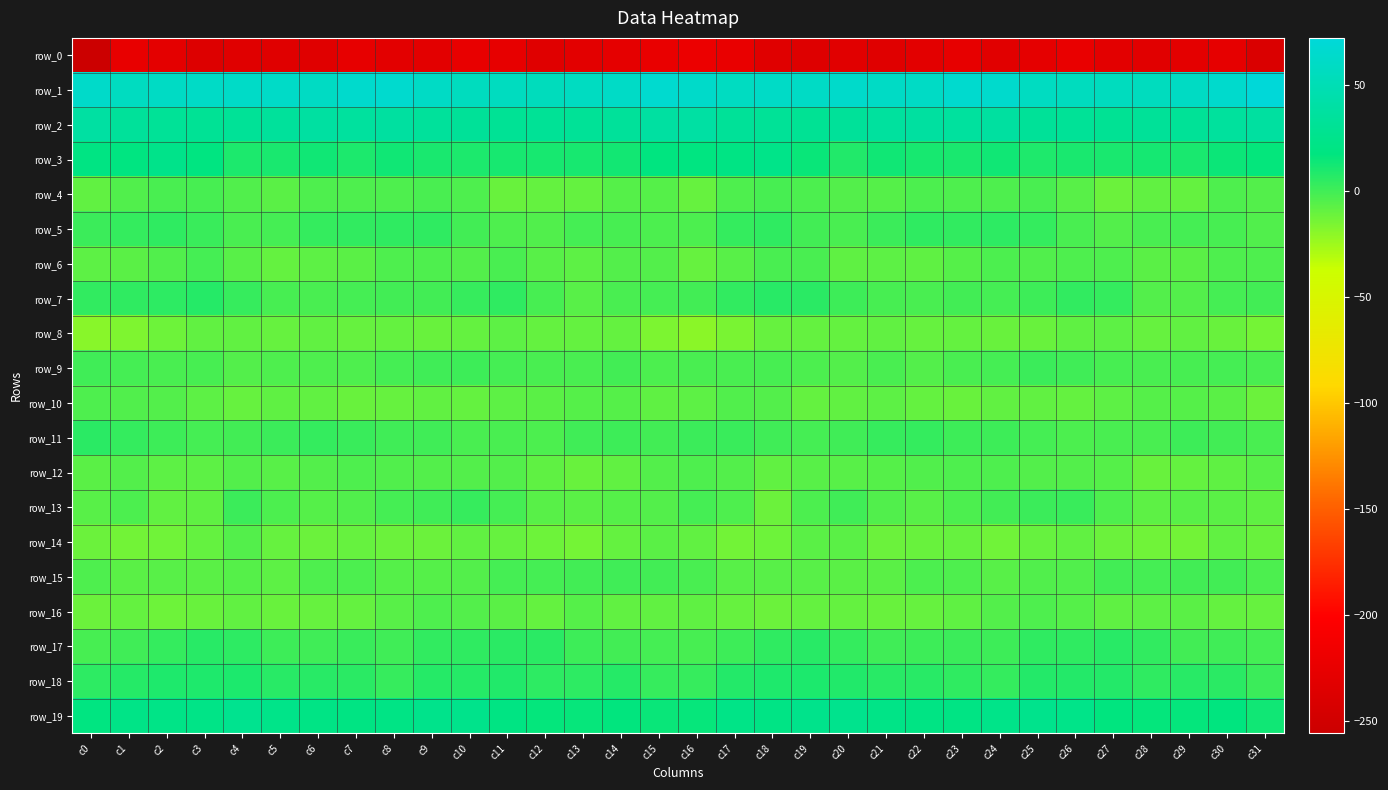

What is the difference between the highest and lowest values at c26?

279.5